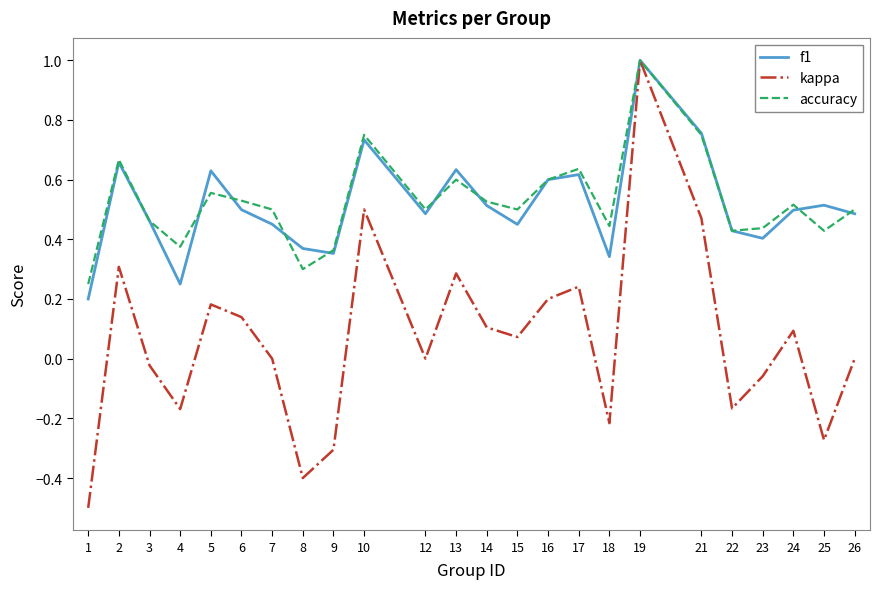

At which label does kappa reach its peak?

19